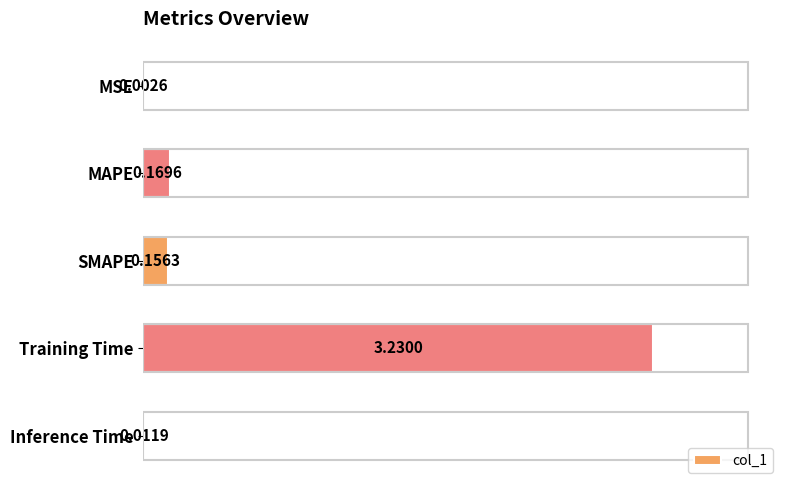

What is the sum of all values?

3.6